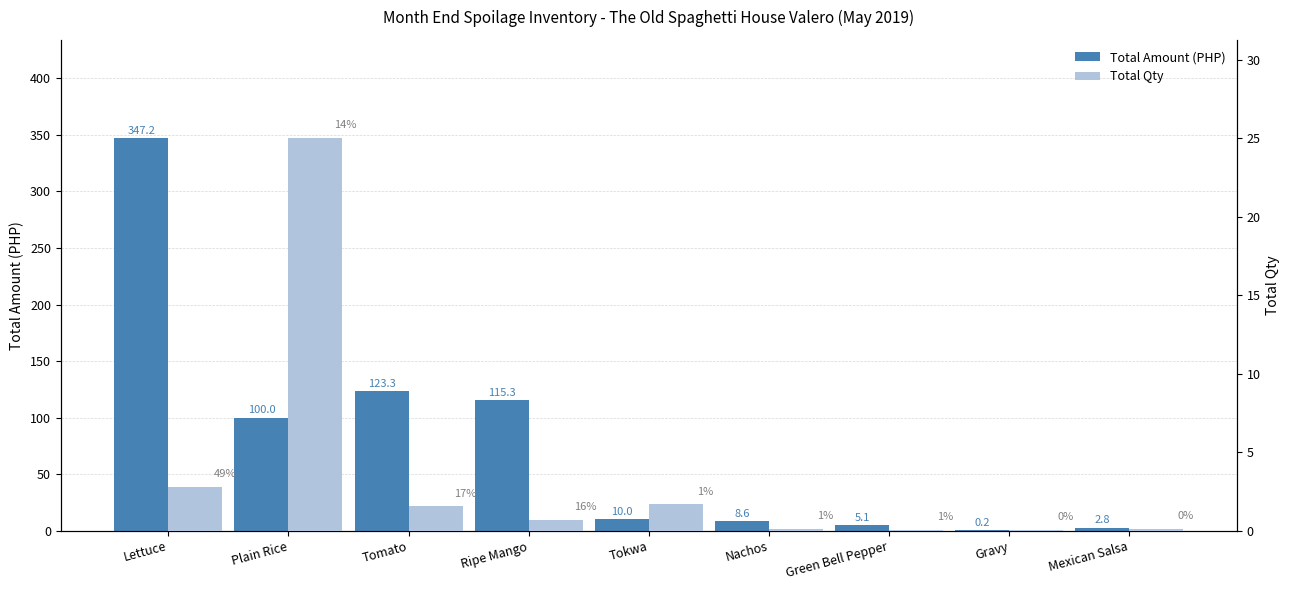

At which label is Total Amount (PHP) closest to 173?

Tomato